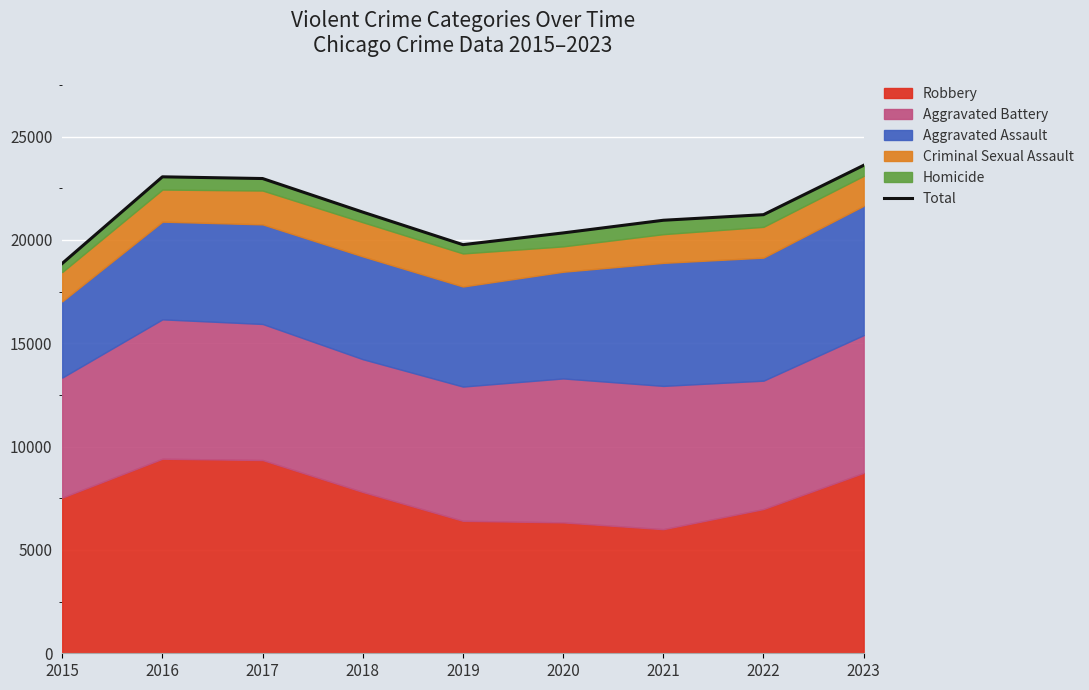

Is it true that the value at 2021 is 30000?

False